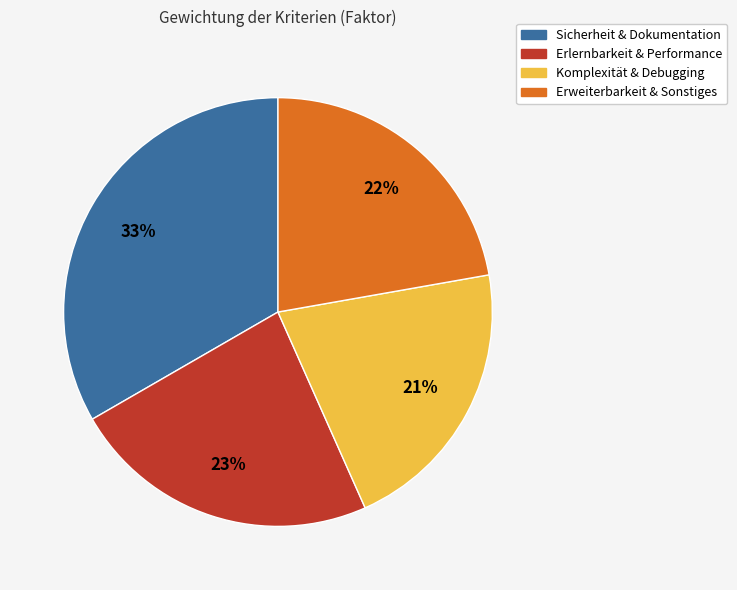

How many segments does this pie chart have?

4